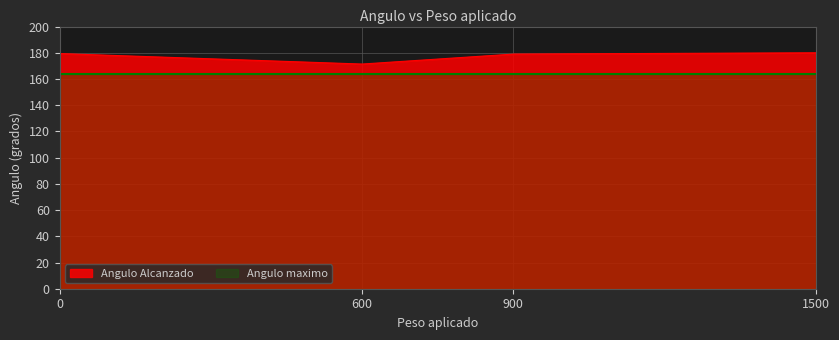

What is the average value?

177.4